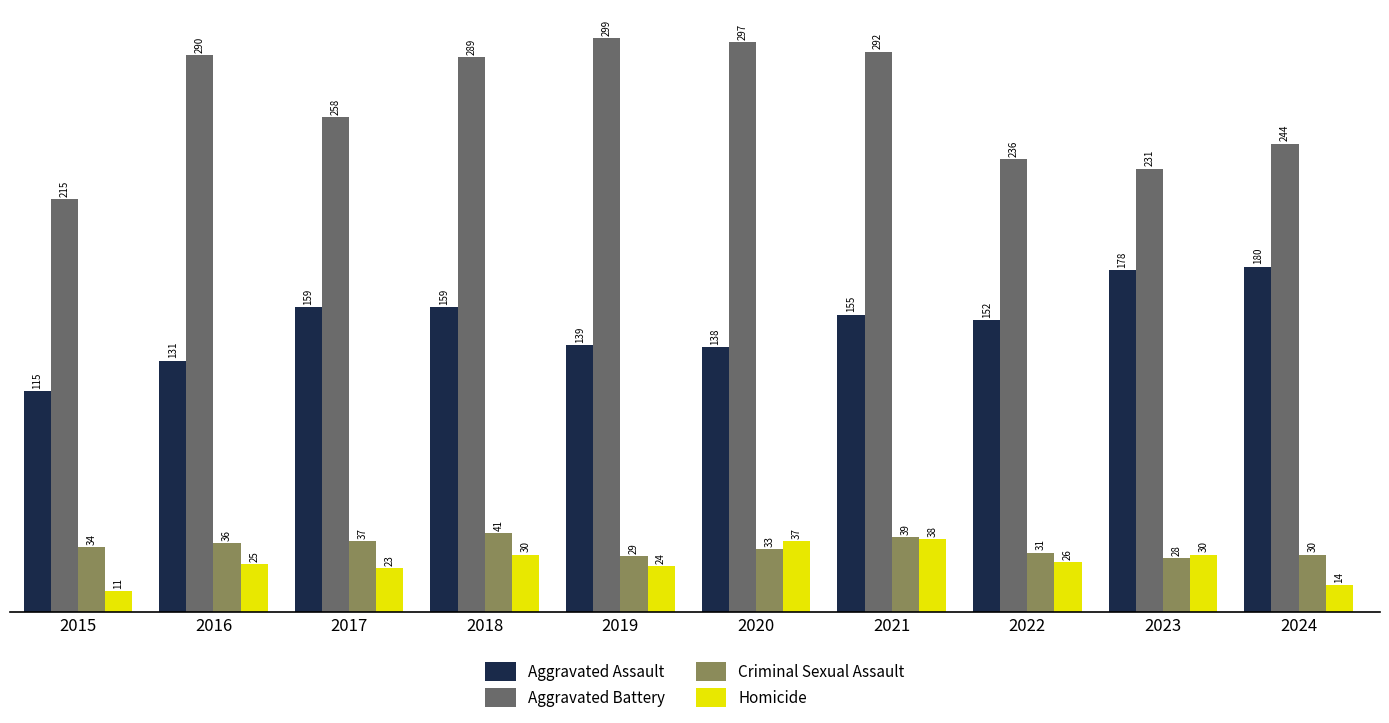

Which series has the largest range (max minus min)?

Aggravated Battery